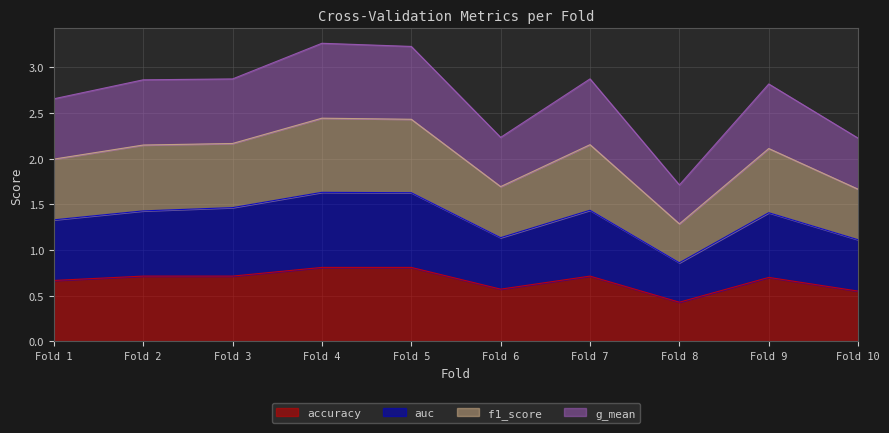

How many categories are shown in the chart?

10